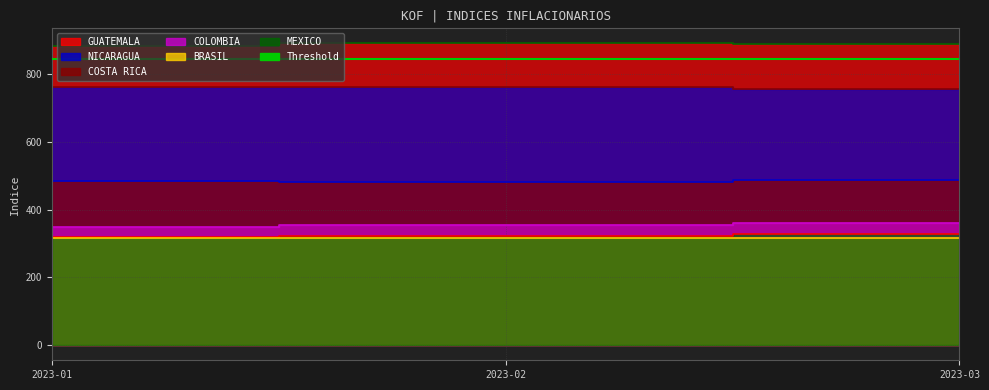

Which series has the largest total across all categories?

MEXICO